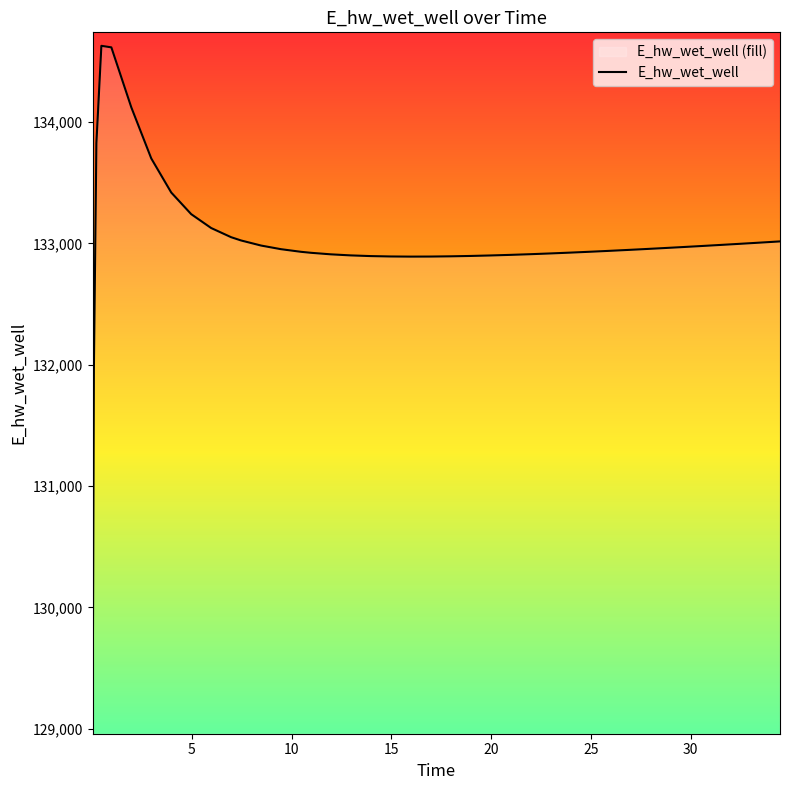

What is the ratio of the value at 21.96875 to the value at 3.96875?

1.0